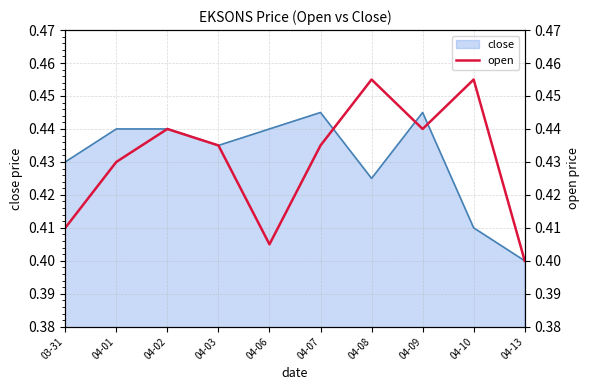

What value does the data have at 04-03?

0.4